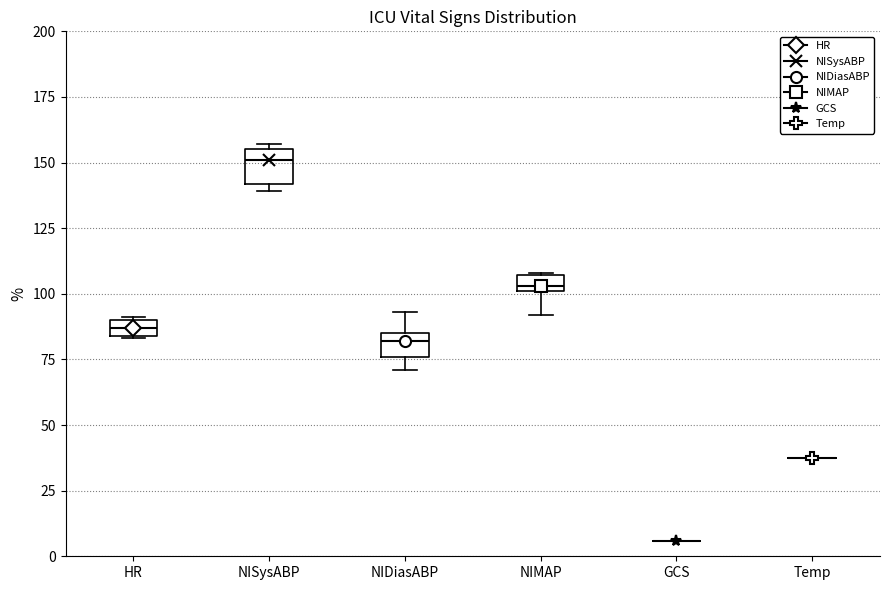

Where is the upper edge of the box for HR on the y-axis? The values are not printed on the chart, so give them approximately, as read against the axis.

90